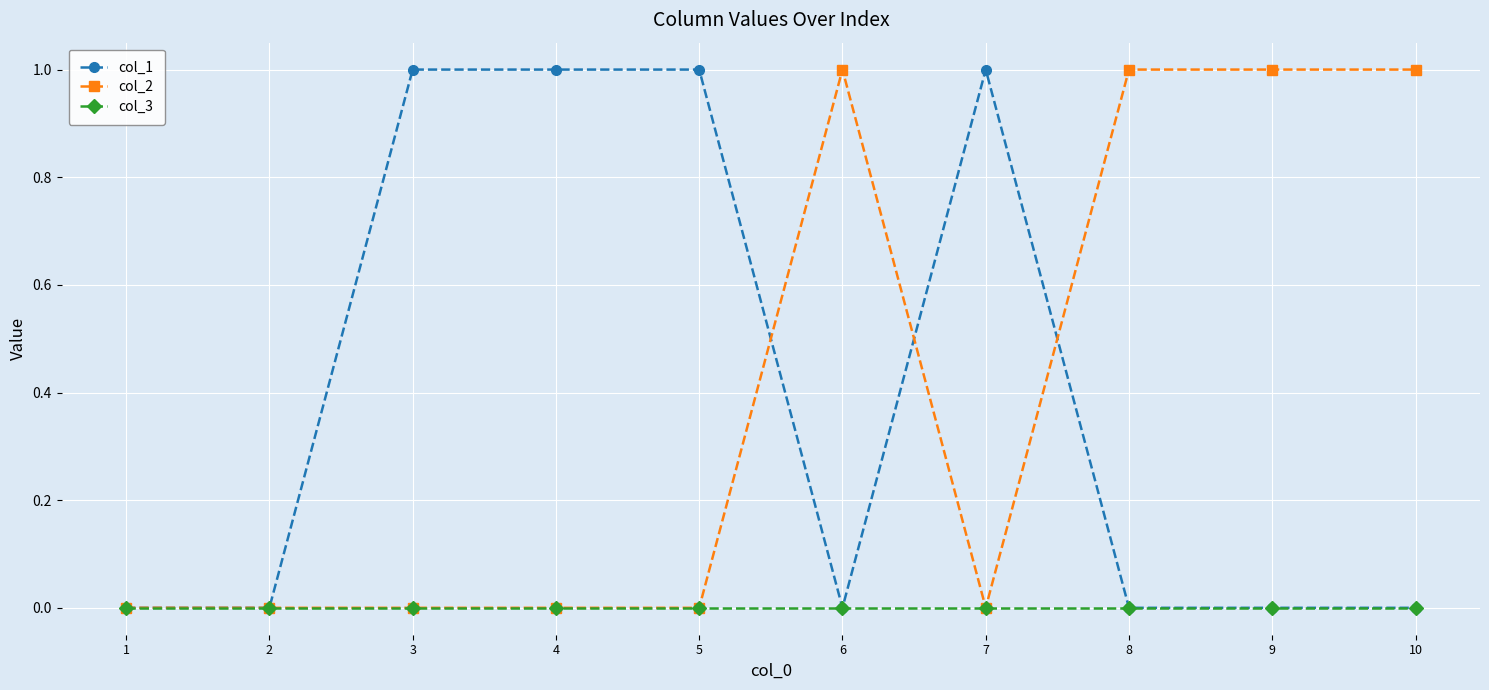

True or false: col_2 has more than 0 points higher than both neighbors.

True